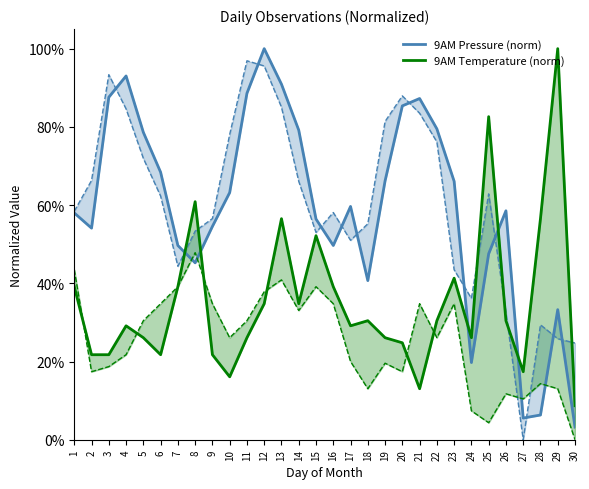

Reading left to right, transcribe all the data shown in this chart.

9AM Pressure (norm): 0.6	0.5	0.9	0.9	0.8	0.7	0.5	0.5	0.5	0.6	0.9	1.0	0.9	0.8	0.6	0.5	0.6	0.4	0.7	0.9	0.9	0.8	0.7	0.2	0.5	0.6	0.1	0.1	0.3	0.0
9AM Temperature (norm): 0.4	0.2	0.2	0.3	0.3	0.2	0.4	0.6	0.2	0.2	0.3	0.3	0.6	0.3	0.5	0.4	0.3	0.3	0.3	0.2	0.1	0.3	0.4	0.3	0.8	0.3	0.2	0.6	1.0	0.1